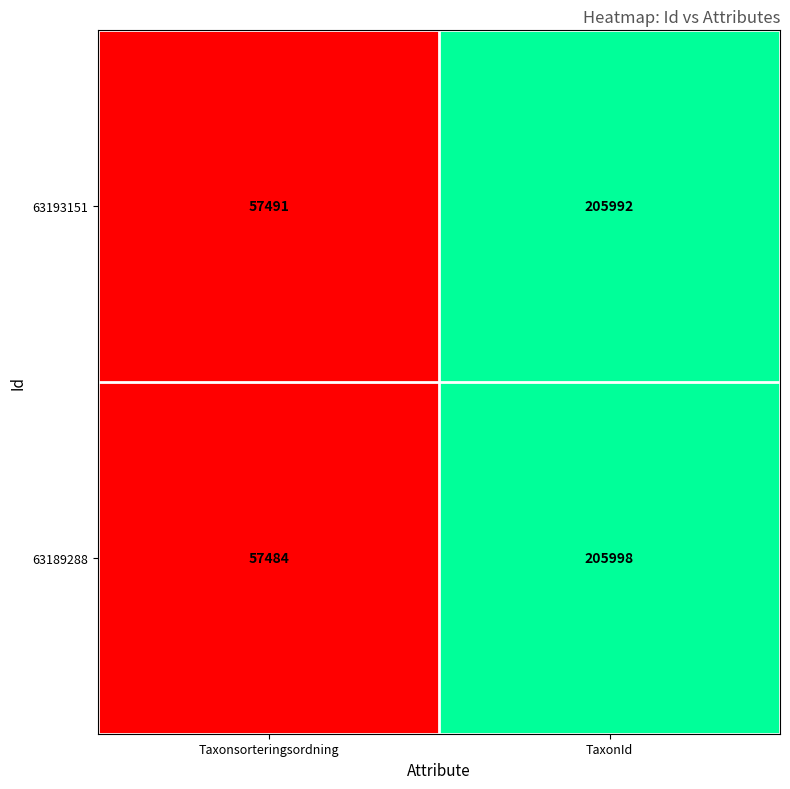

List the series in order of their peak value, highest first.

63189288, 63193151